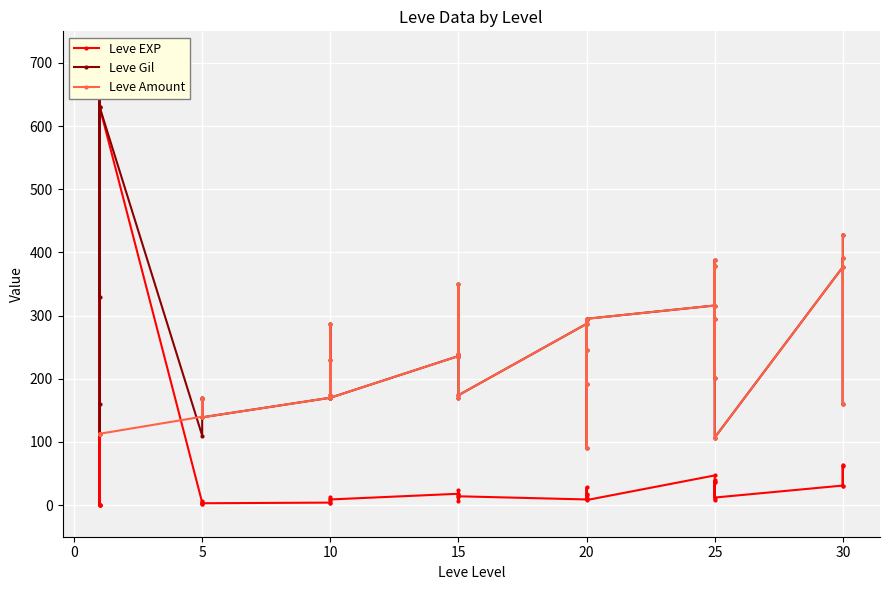

The value of Leve EXP at 15 is 18. True or false?

False